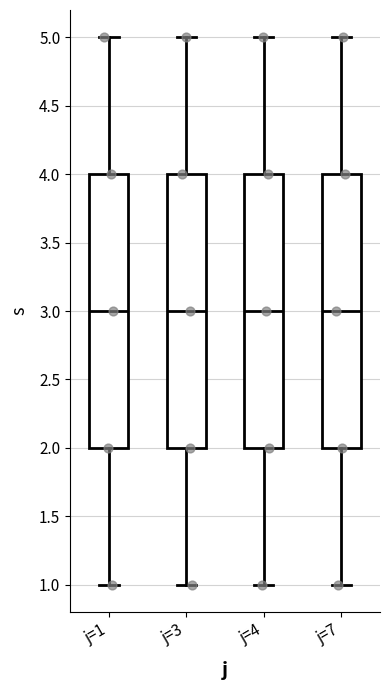

Reading left to right, read every box against the y-axis: the position of its median line, the range the box covers, and the ends of its whiskers. The values are not printed on the chart, so give them approximately, as read against the axis.

j=1: median 3, box 2 to 4, whiskers 1 to 5
j=3: median 3, box 2 to 4, whiskers 1 to 5
j=4: median 3, box 2 to 4, whiskers 1 to 5
j=7: median 3, box 2 to 4, whiskers 1 to 5